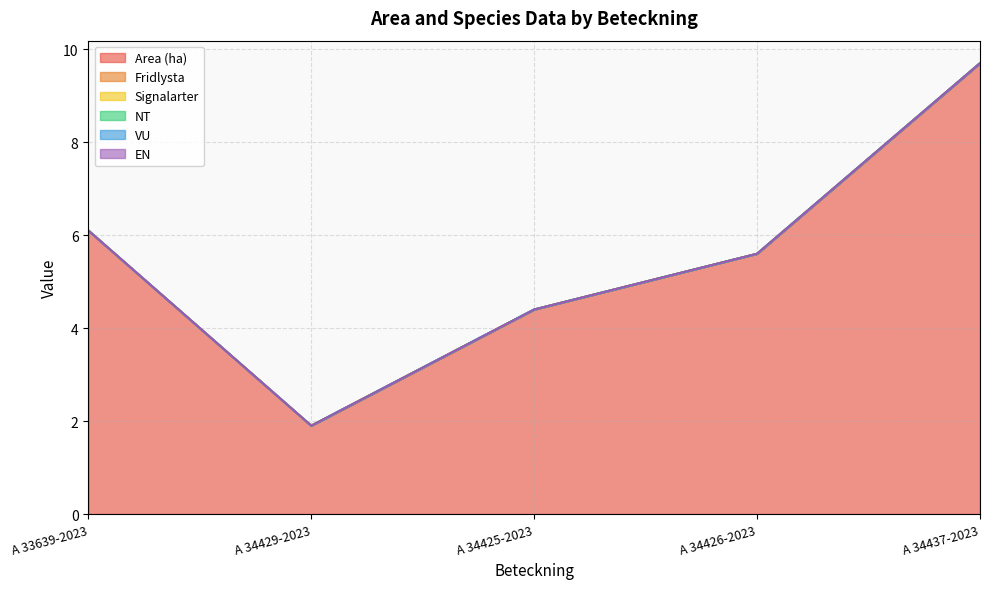

Reading left to right, list all the values displayed in this chart.

Area (ha): 6.1	1.9	4.4	5.6	9.7
Fridlysta: 0.0	0.0	0.0	0.0	0.0
Signalarter: 0.0	0.0	0.0	0.0	0.0
NT: 0.0	0.0	0.0	0.0	0.0
VU: 0.0	0.0	0.0	0.0	0.0
EN: 0.0	0.0	0.0	0.0	0.0